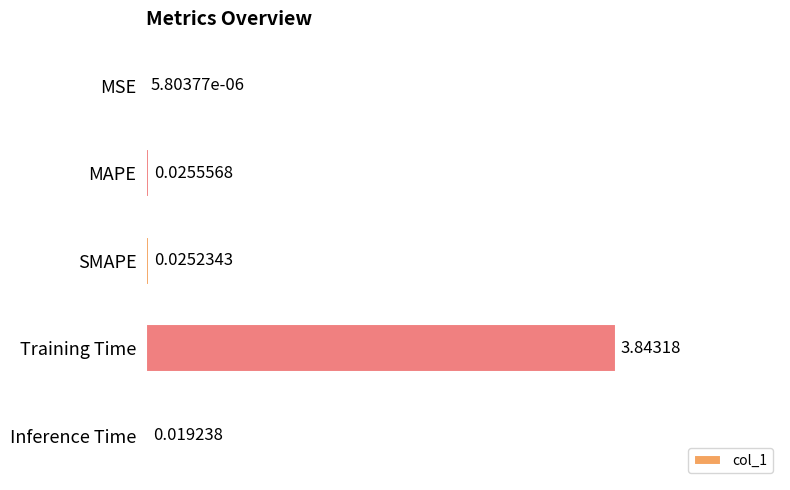

Where is the data nearest to the value 1?

MAPE